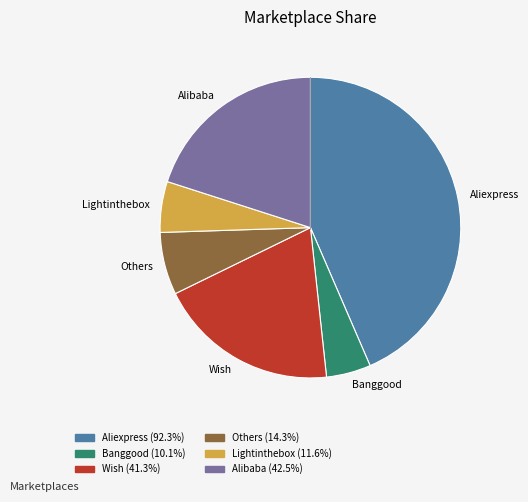

How many slices are in this pie chart?

6